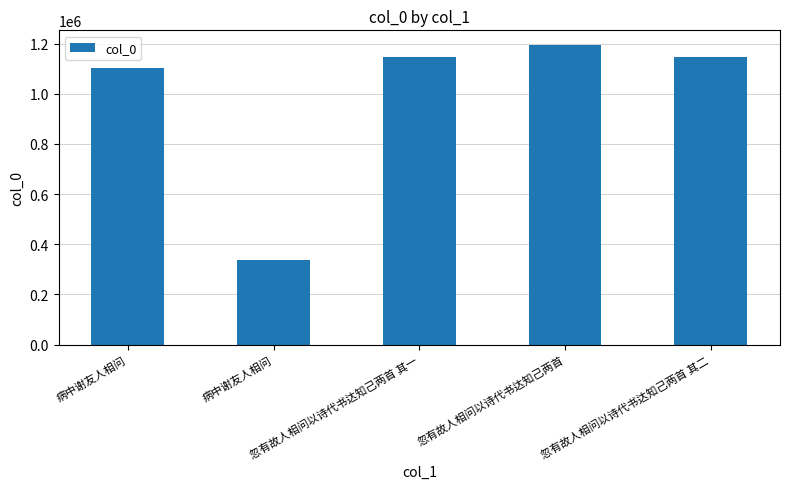

What is the sum of all values?

4926499